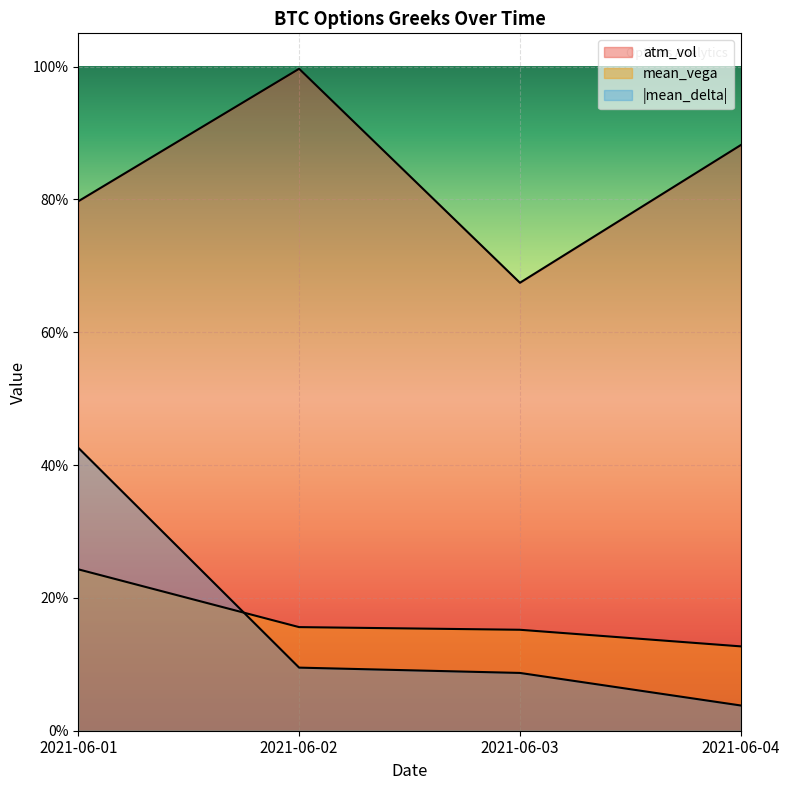

True or false: atm_vol has a value of 1.5 at 2021-06-02.

False